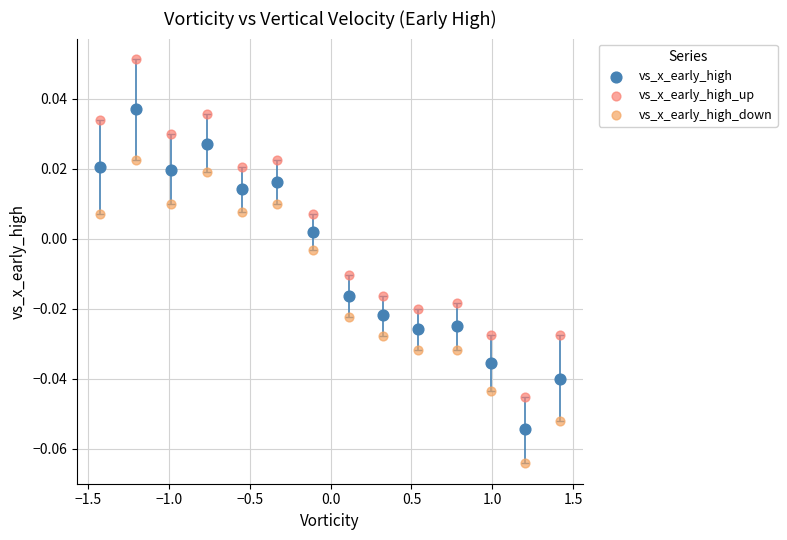

What is the X range (max minus min) for the scatter plot?

2.8